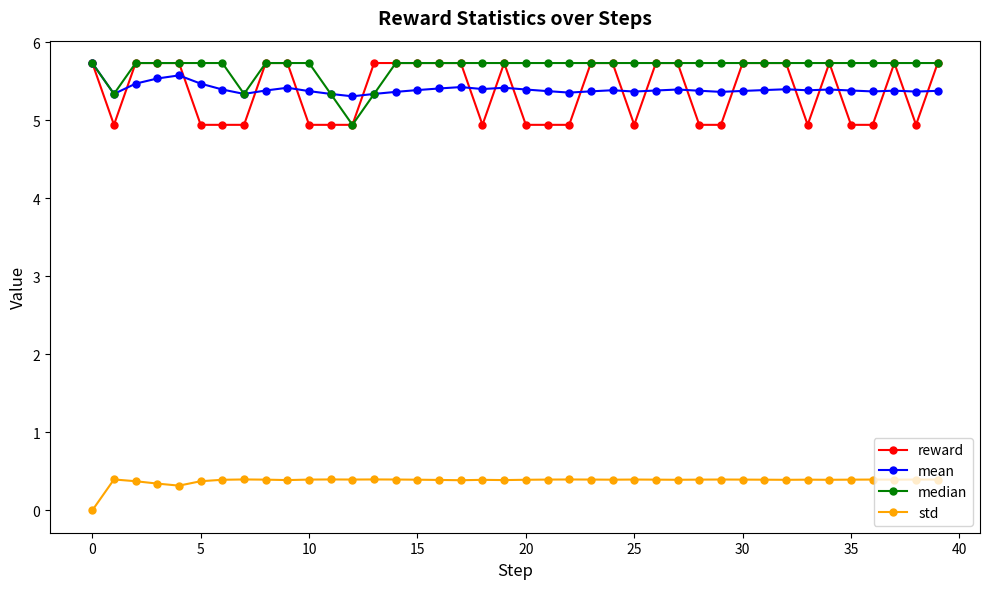

What is the minimum value for mean?

5.3